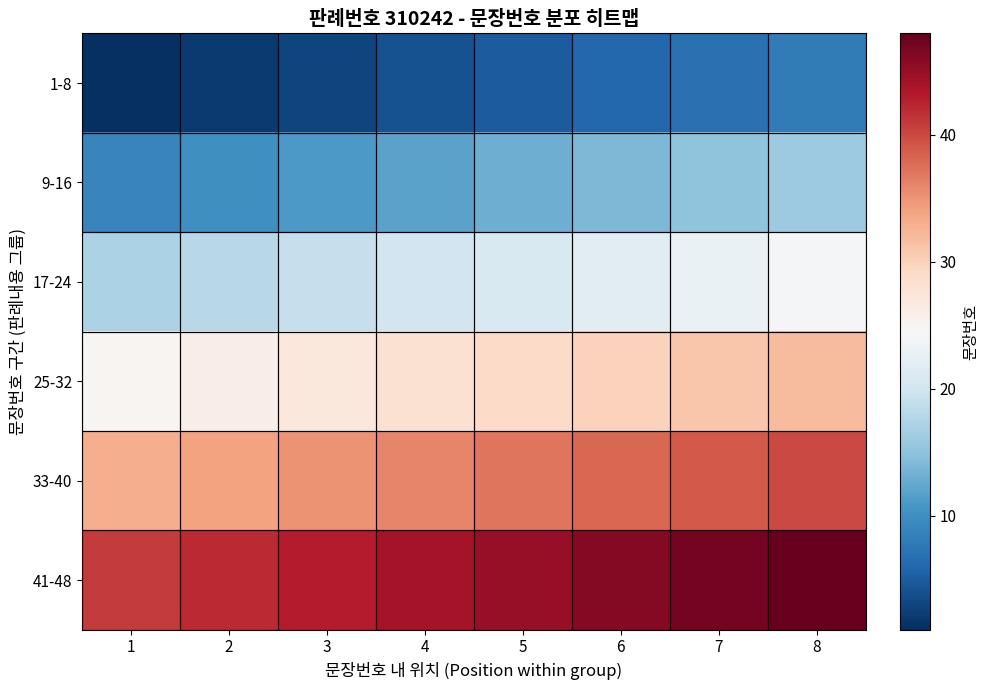

Between 8 and 6, which is larger?

8